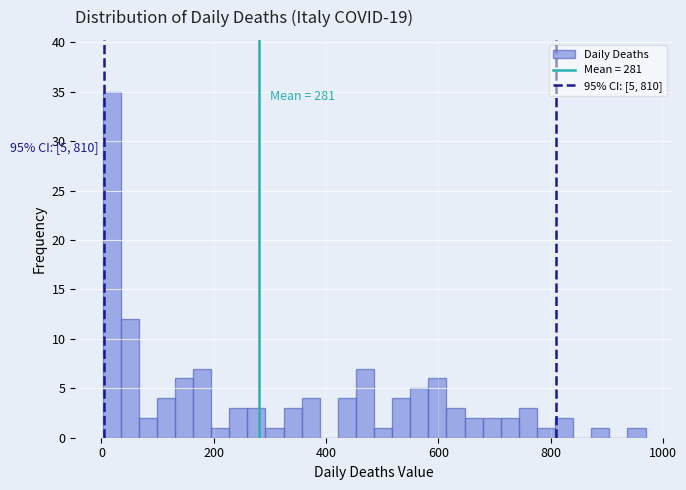

Around what value on the x-axis is the tallest bar? Give the approximate position of its centre, as read against the axis.

20